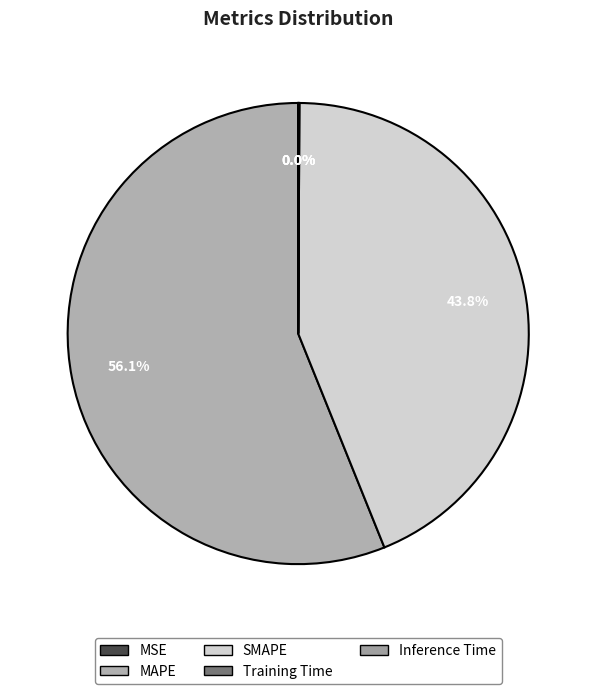

How many slices are in this pie chart?

5